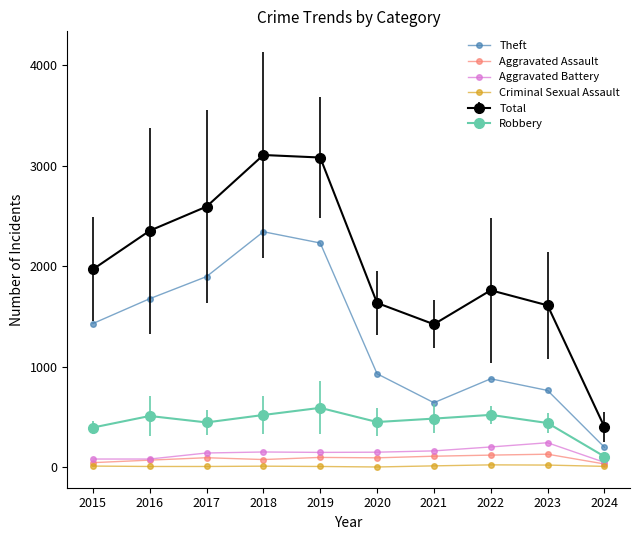

True or false: Total and Aggravated Battery cross at least once.

False